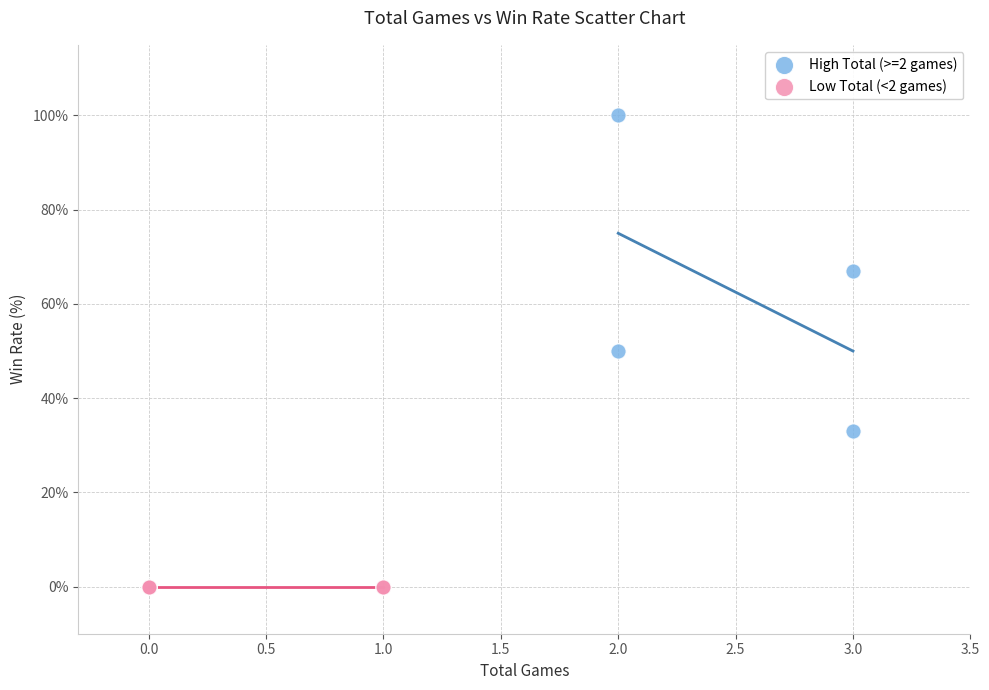

Which series contains the lowest Y value?

Low Total (<2 games)